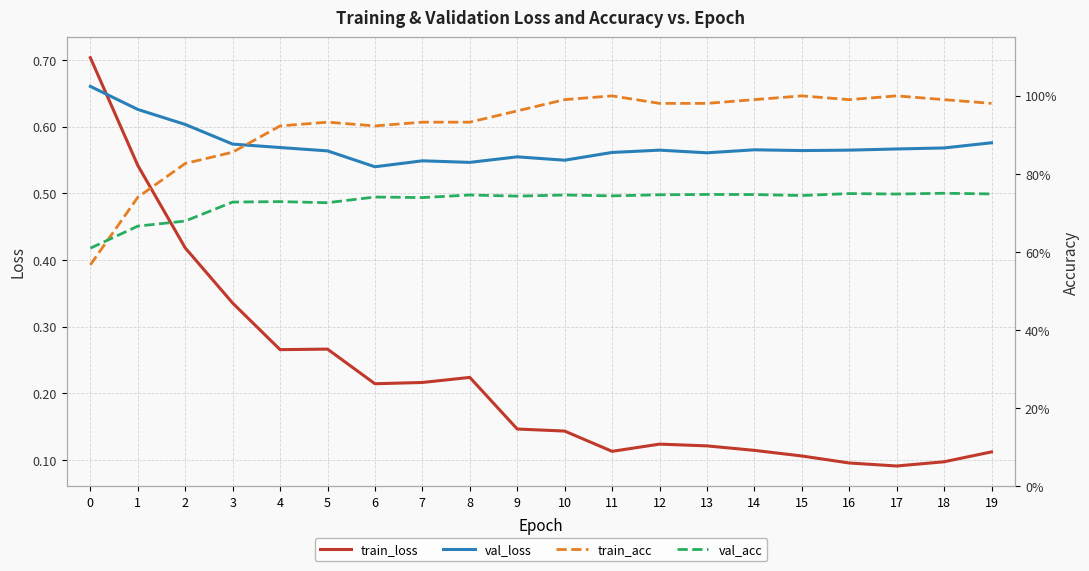

At how many categories does at least one series exceed 0?

20